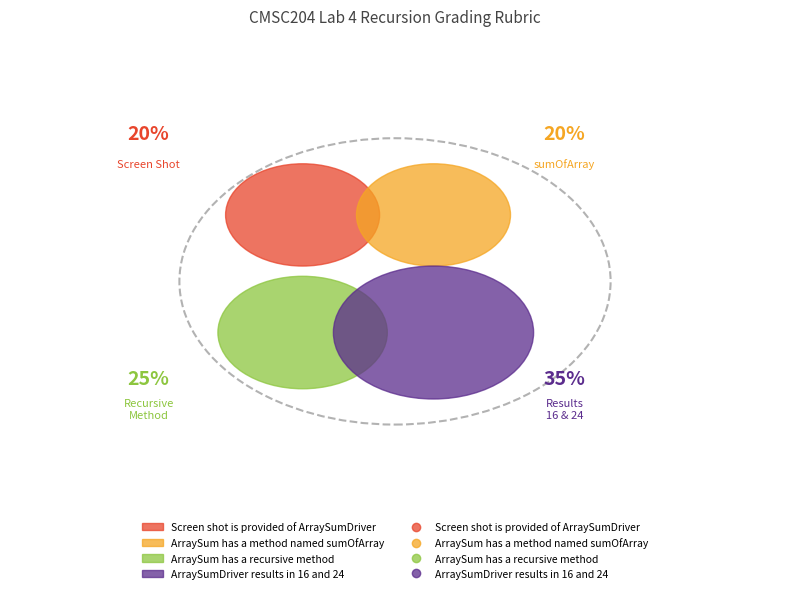

Rank the categories by value from highest to lowest.

ArraySumDriver results in 16 and 24, ArraySum has a recursive method, Screen shot is provided of ArraySumDriver, ArraySum has a method named sumOfArray